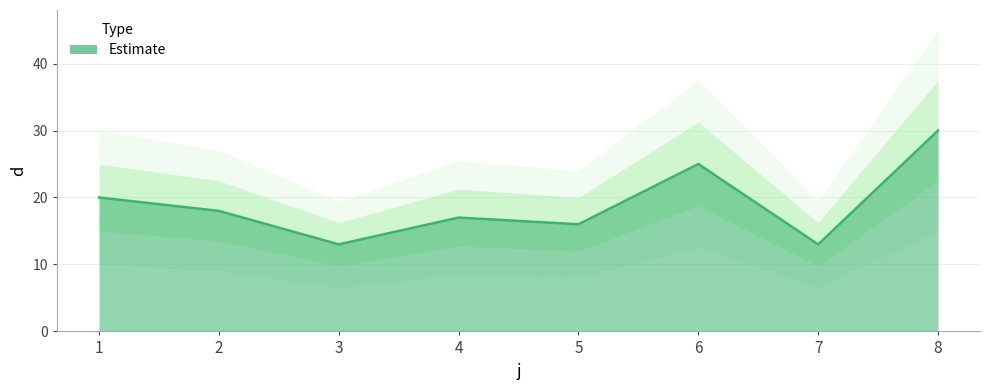

Where is the data nearest to the value 21?

1